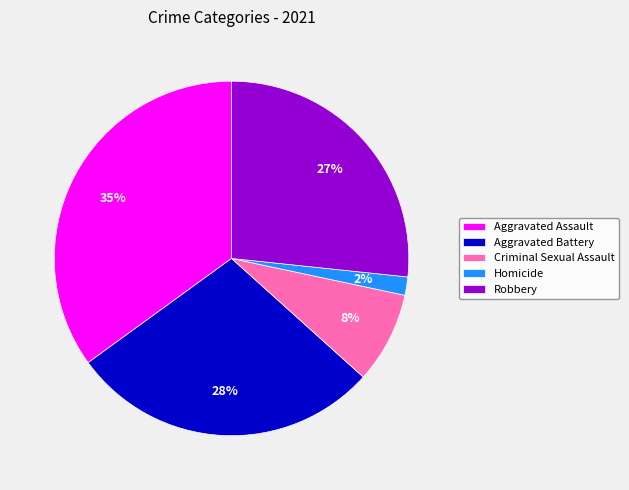

To the nearest percent, what is the difference between the Robbery and Homicide slice percentages?

25%